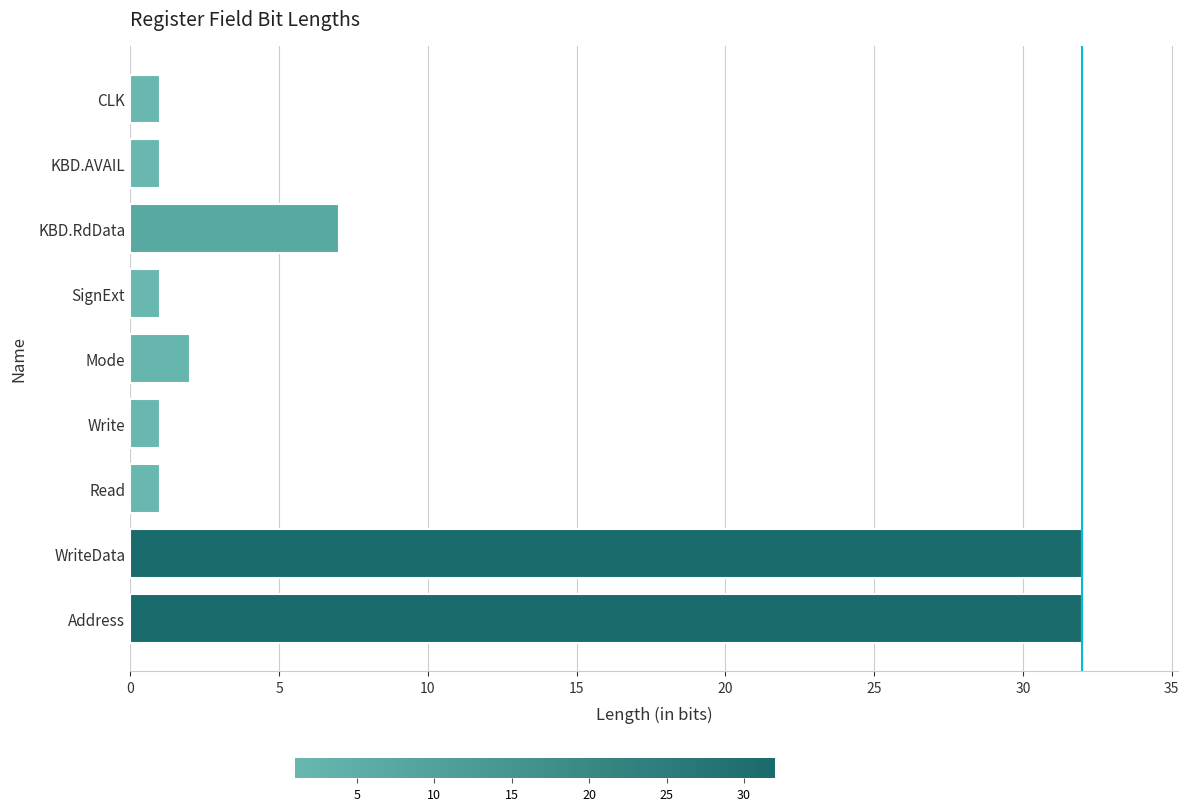

What is the average value?

9